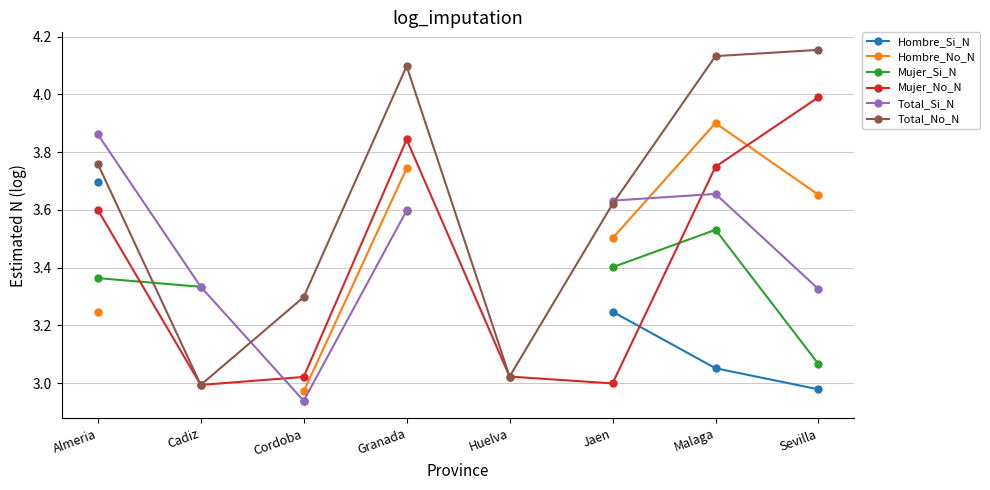

List the series in order of their peak value, highest first.

Total_No_N, Mujer_No_N, Hombre_No_N, Total_Si_N, Hombre_Si_N, Mujer_Si_N